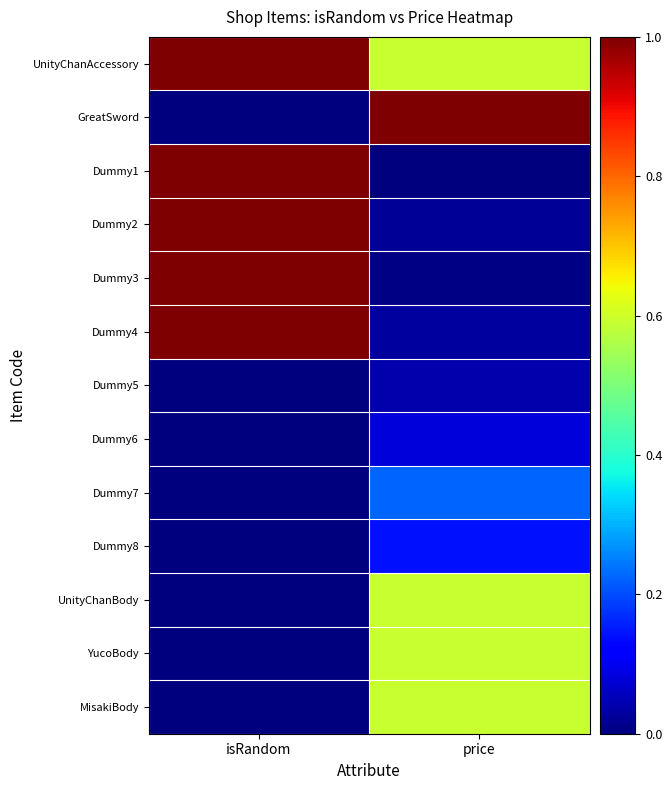

What is the difference between the highest and lowest values at price?

1.0